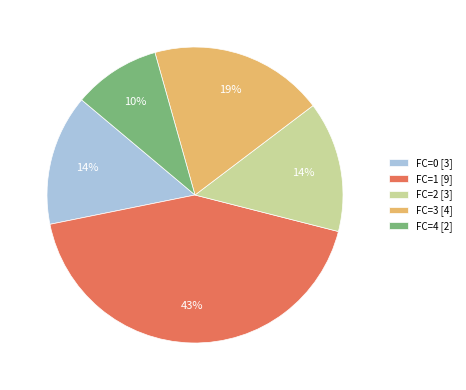

To the nearest percent, what is the difference between the FC=3 and FC=1 slice percentages?

24%